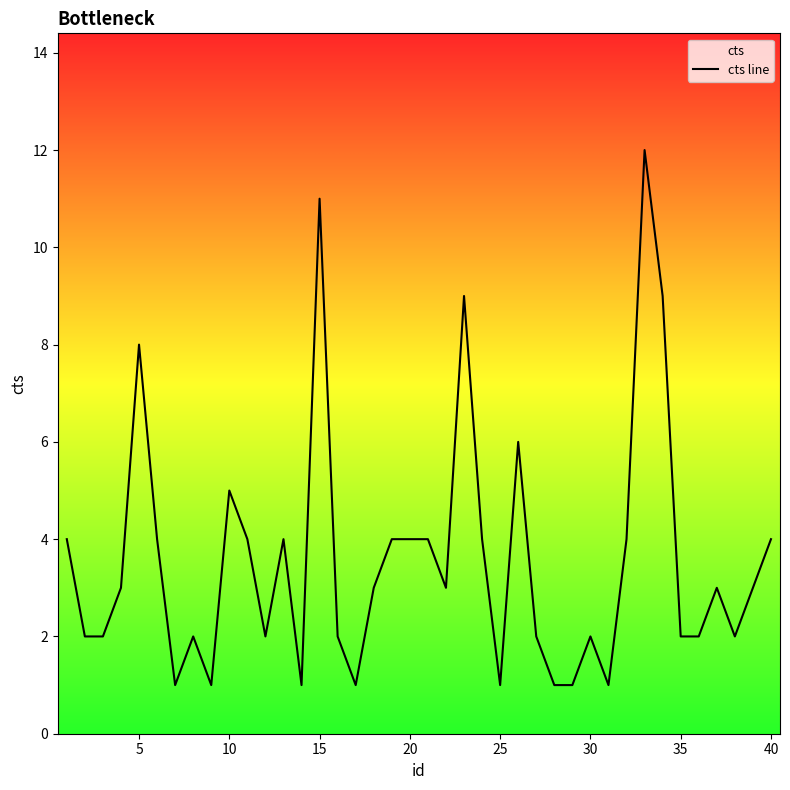

What is the greatest value displayed?

12